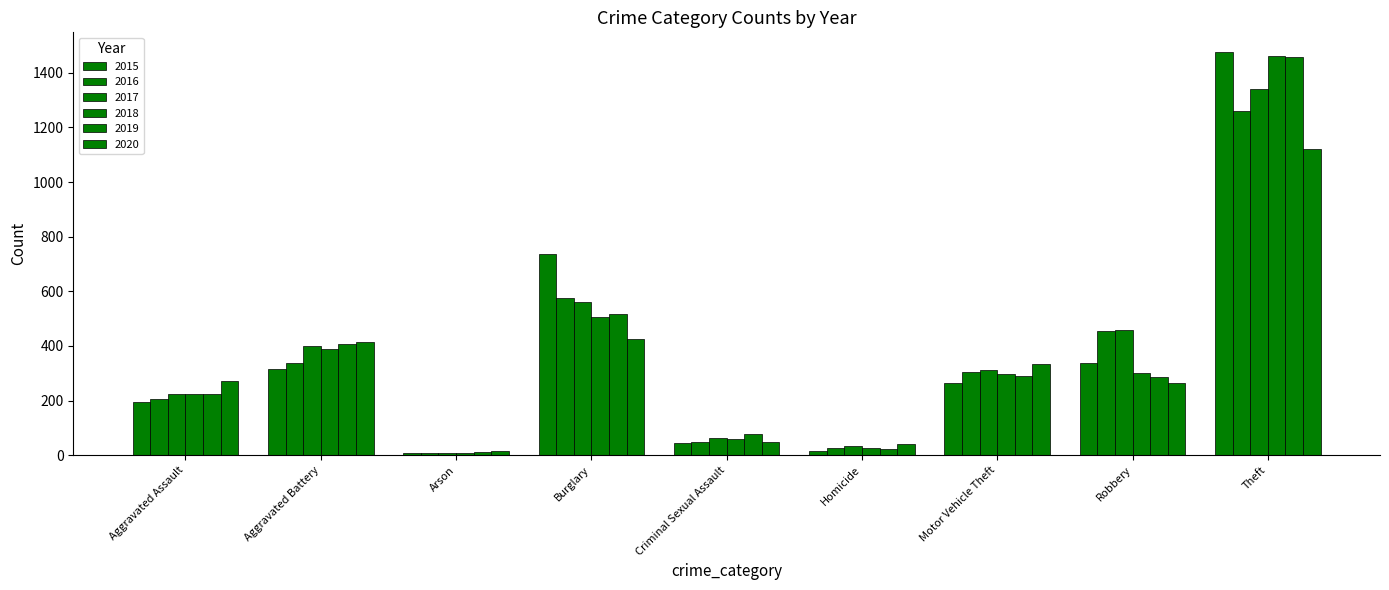

Reading right to left, what are all the values shown in this chart?

2015: 1474	337	263	15	46	738	9	316	194
2016: 1259	454	304	26	50	576	7	336	206
2017: 1339	460	312	33	62	562	10	400	225
2018: 1461	301	298	25	60	506	7	389	225
2019: 1459	287	290	22	77	517	12	407	223
2020: 1120	263	333	41	48	425	17	416	273